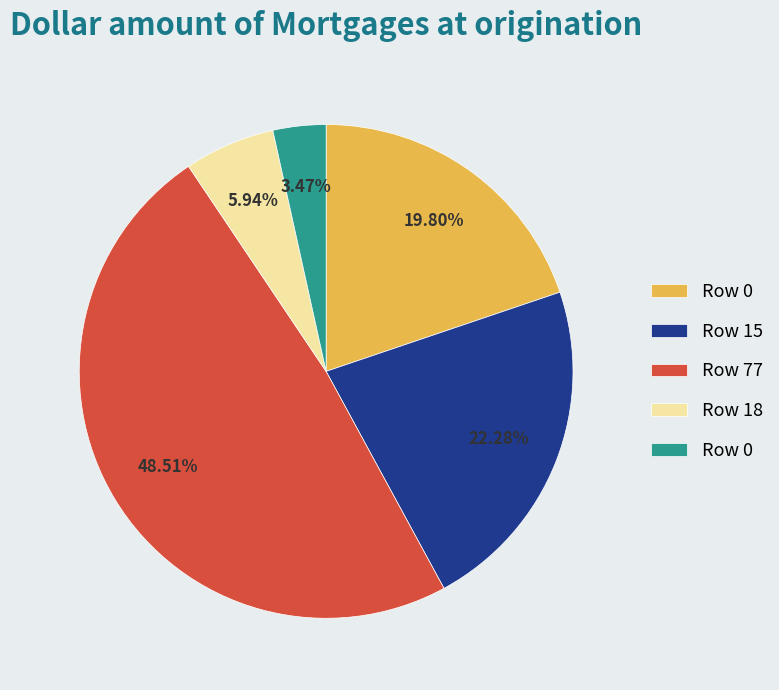

To the nearest percent, what is the average slice percentage?

20%